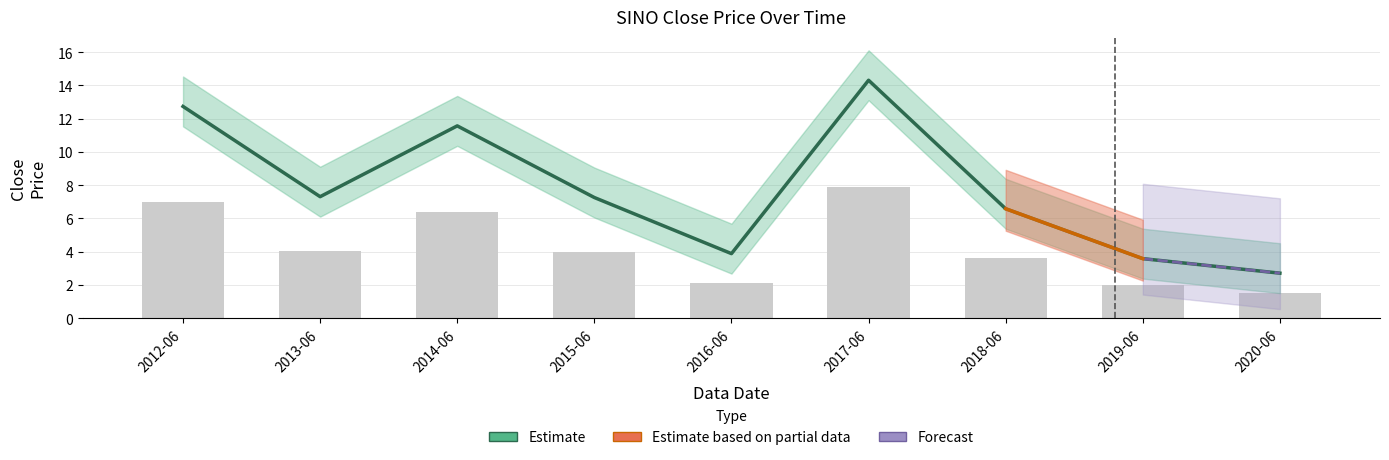

Approximately how many times larger is the value at 2015-06 compared to 2016-06?

1.9